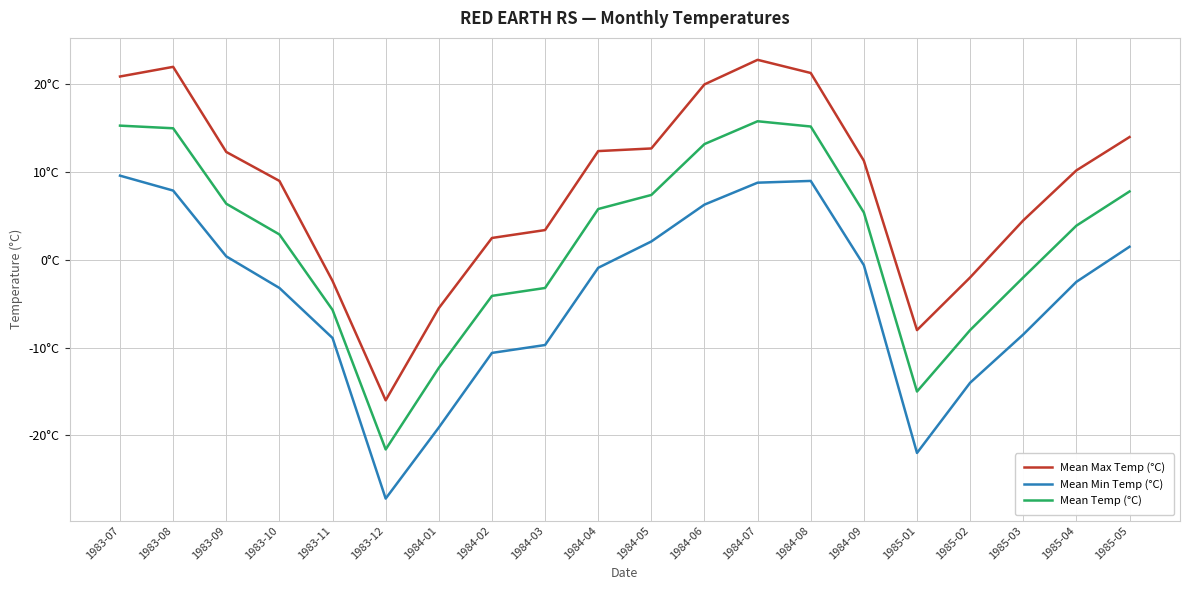

Rank the series at 1984-05 from lowest to highest value.

Mean Min Temp (°C), Mean Temp (°C), Mean Max Temp (°C)